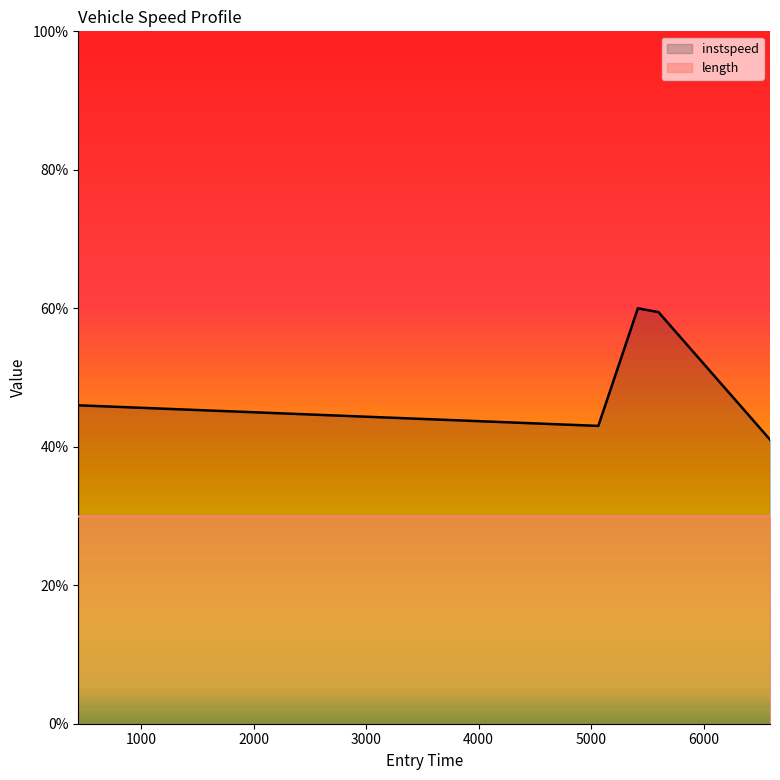

At which label is the value closest to 50?

442.06338849579436